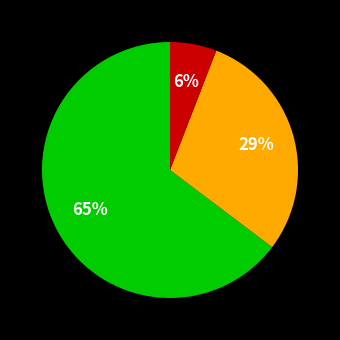

To the nearest percent, what is the difference between the largest and smallest slice percentages?

59%